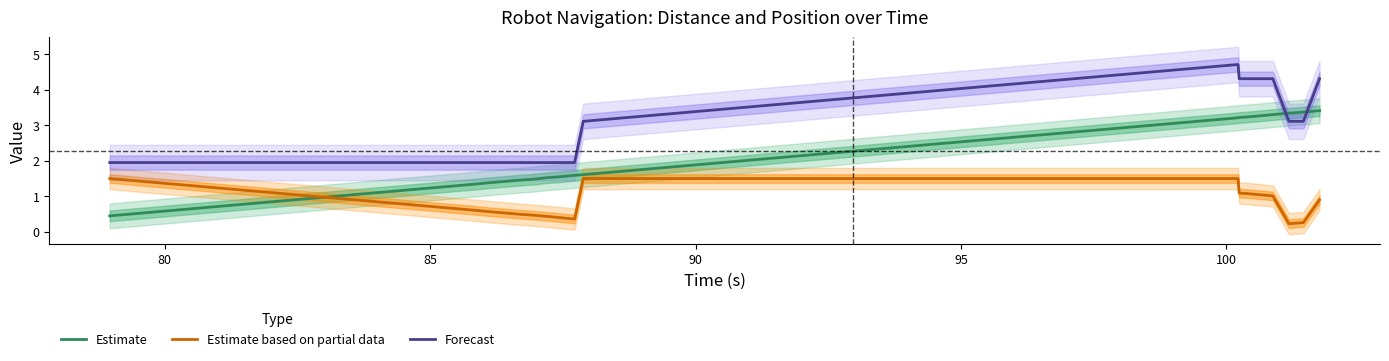

How many lines are shown in the chart?

3